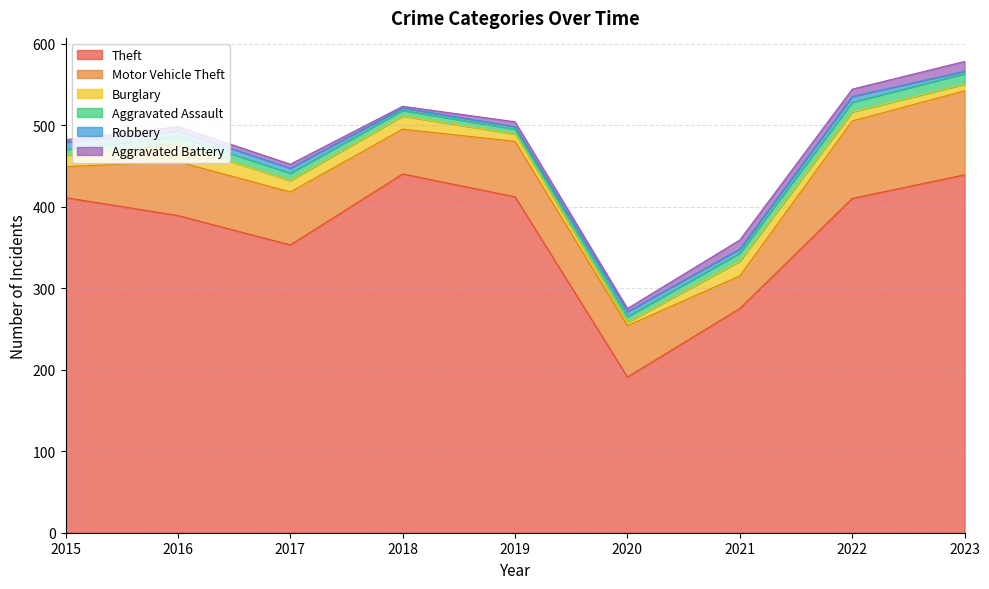

At which label does Robbery first exceed 6?

2015